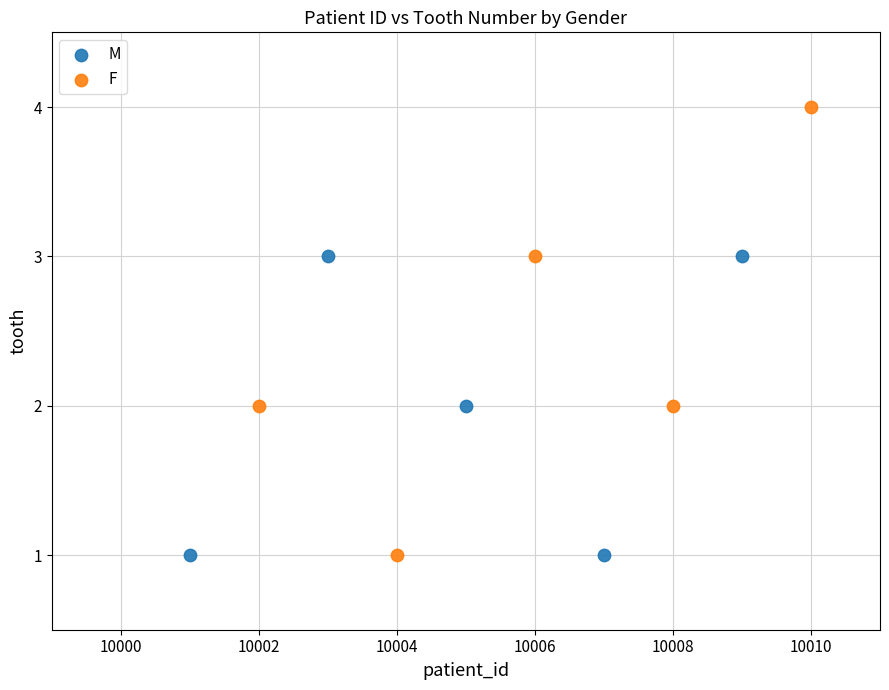

Which series reaches the maximum Y coordinate?

F